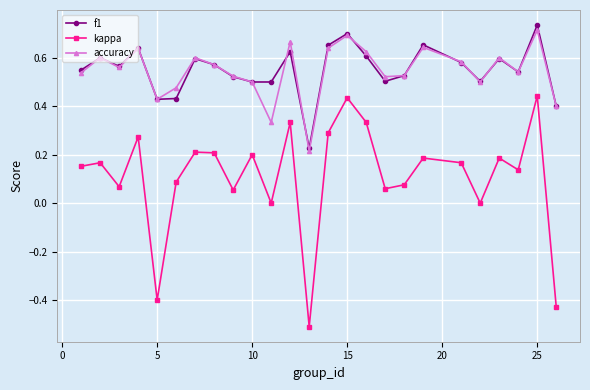

How many series are shown in this chart?

3